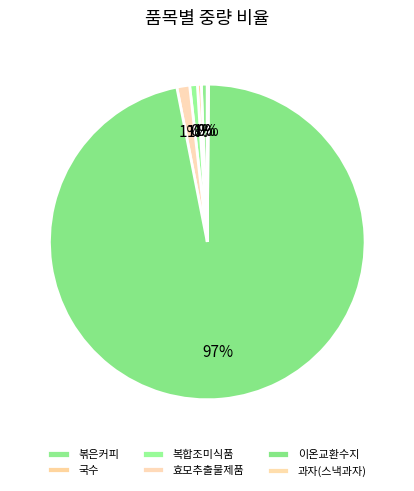

The 과자(스낵과자) slice represents 0% of the pie. True or false?

True